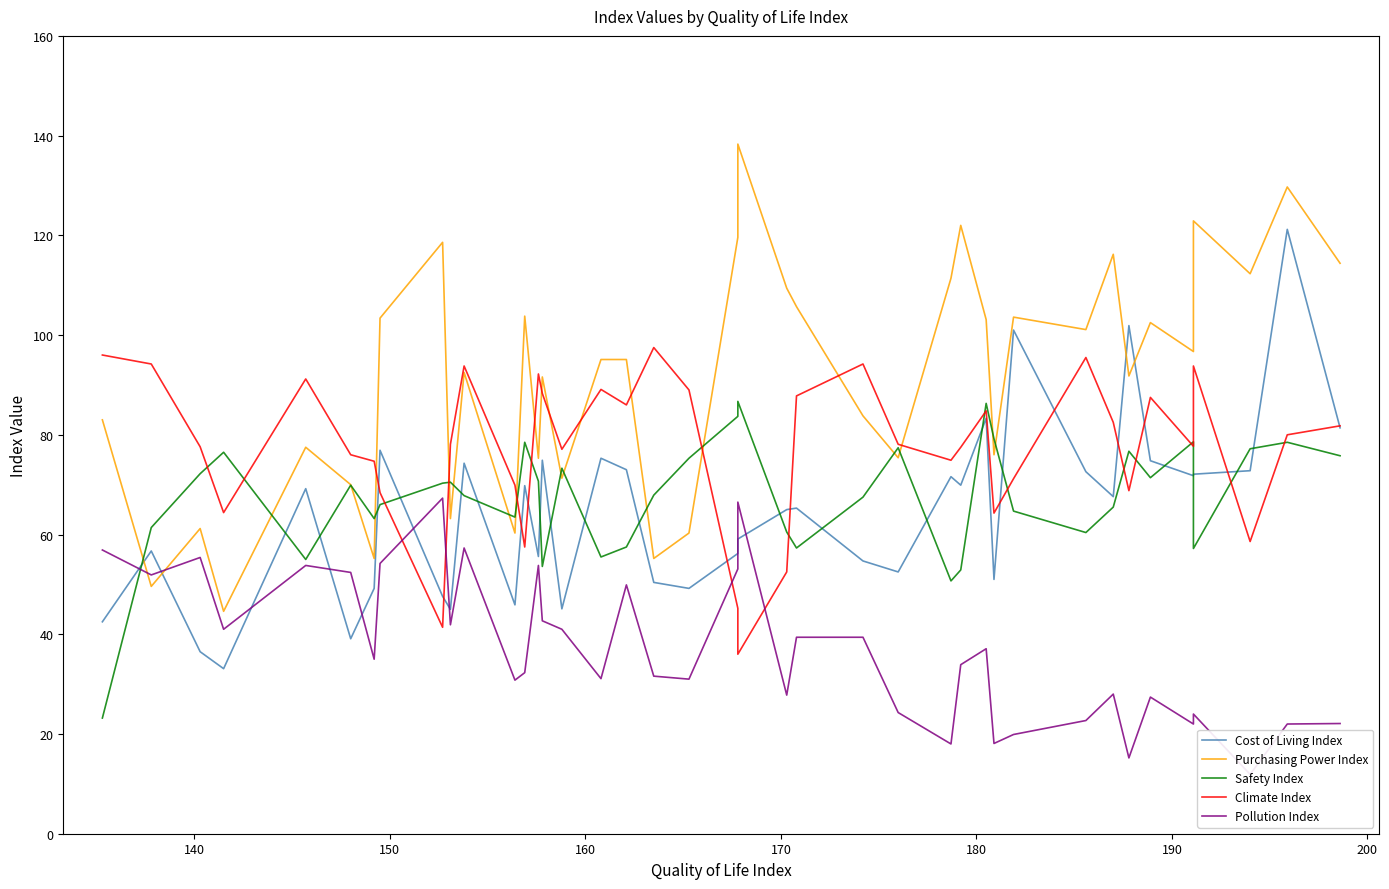

What is the average value of the Safety Index series?

67.5